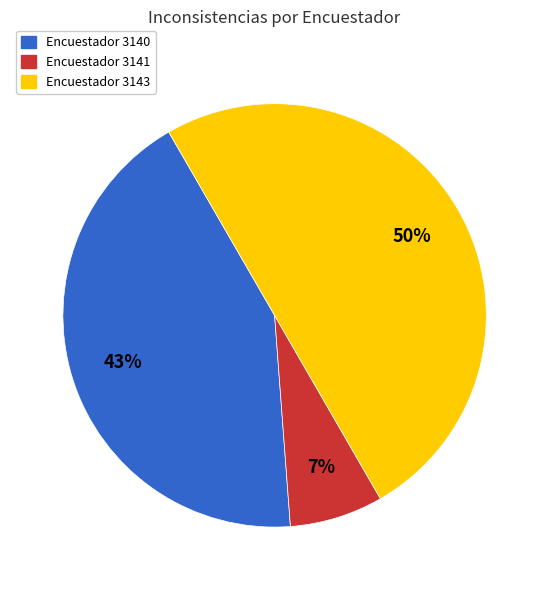

To the nearest percent, what is the average slice percentage?

33%